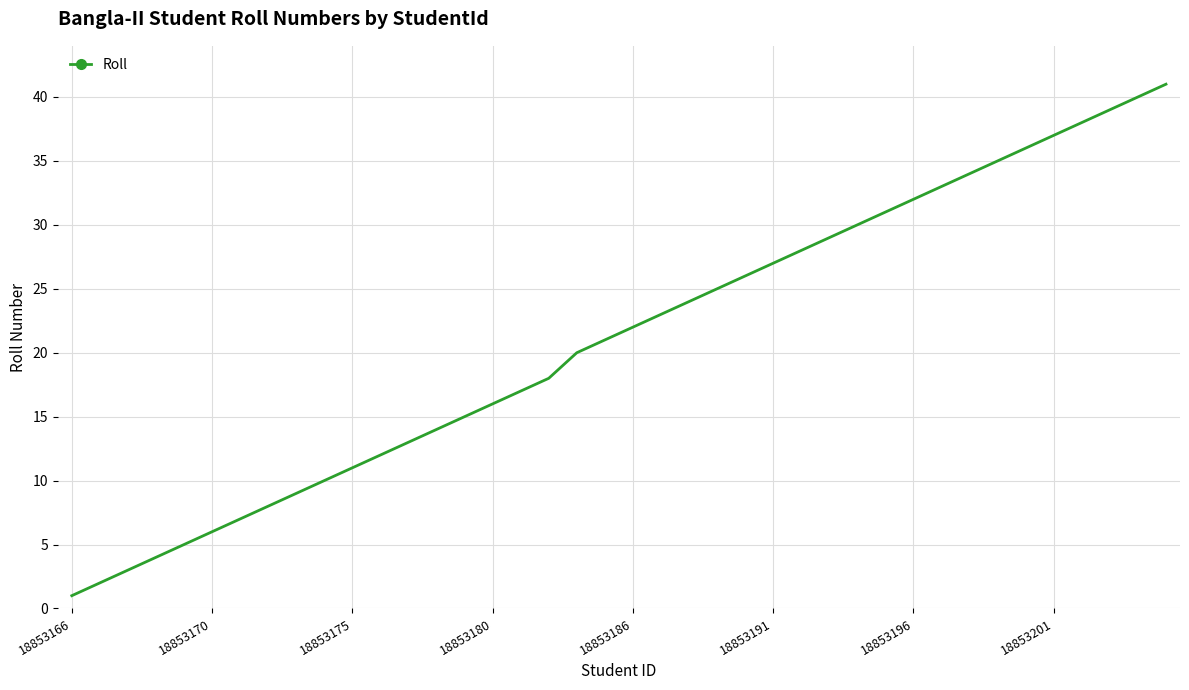

What is the greatest value displayed?

41